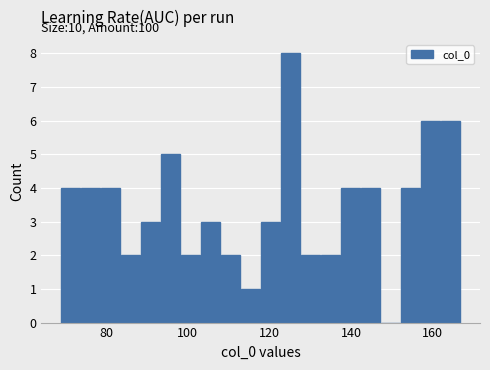

Around what value on the x-axis is the tallest bar? Give the approximate position of its centre, as read against the axis.

126